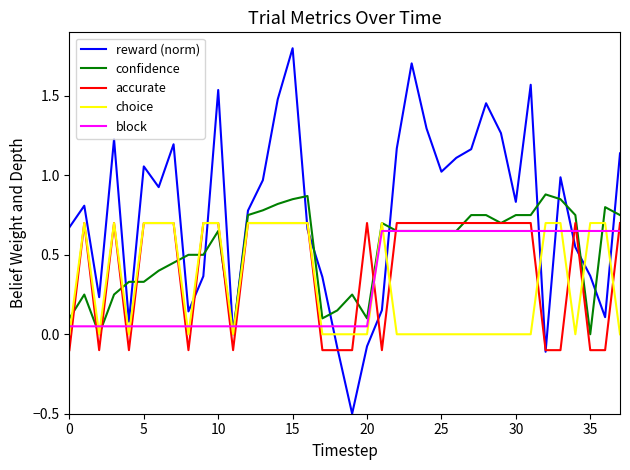

Which series has the largest range (max minus min)?

reward (norm)